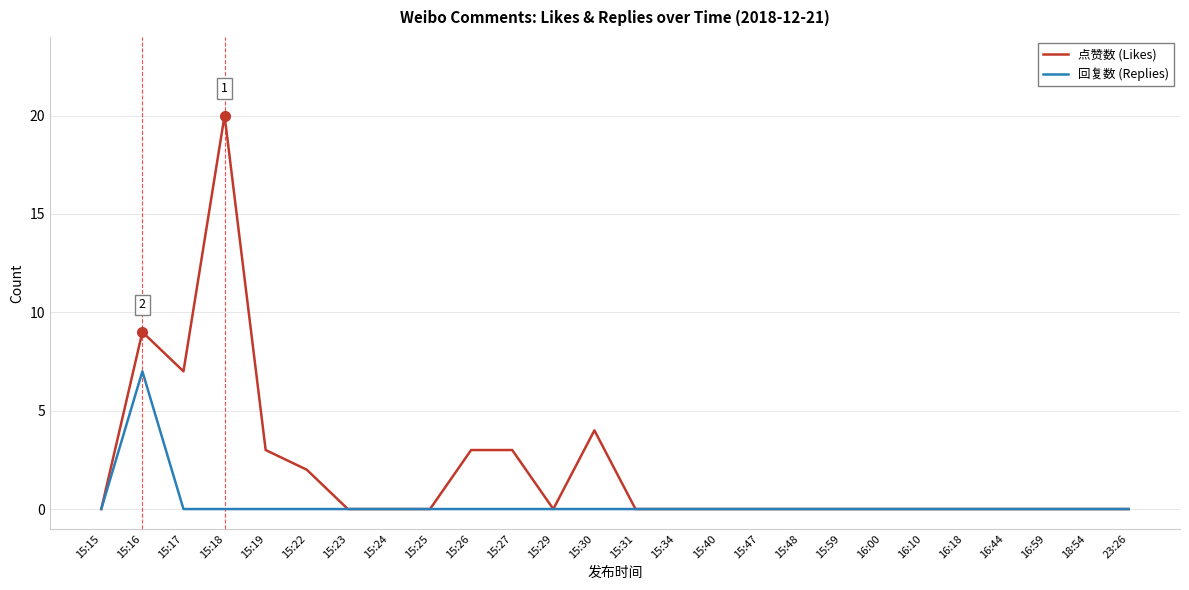

Rank the series by their average value, from highest to lowest.

点赞数 (Likes), 回复数 (Replies)